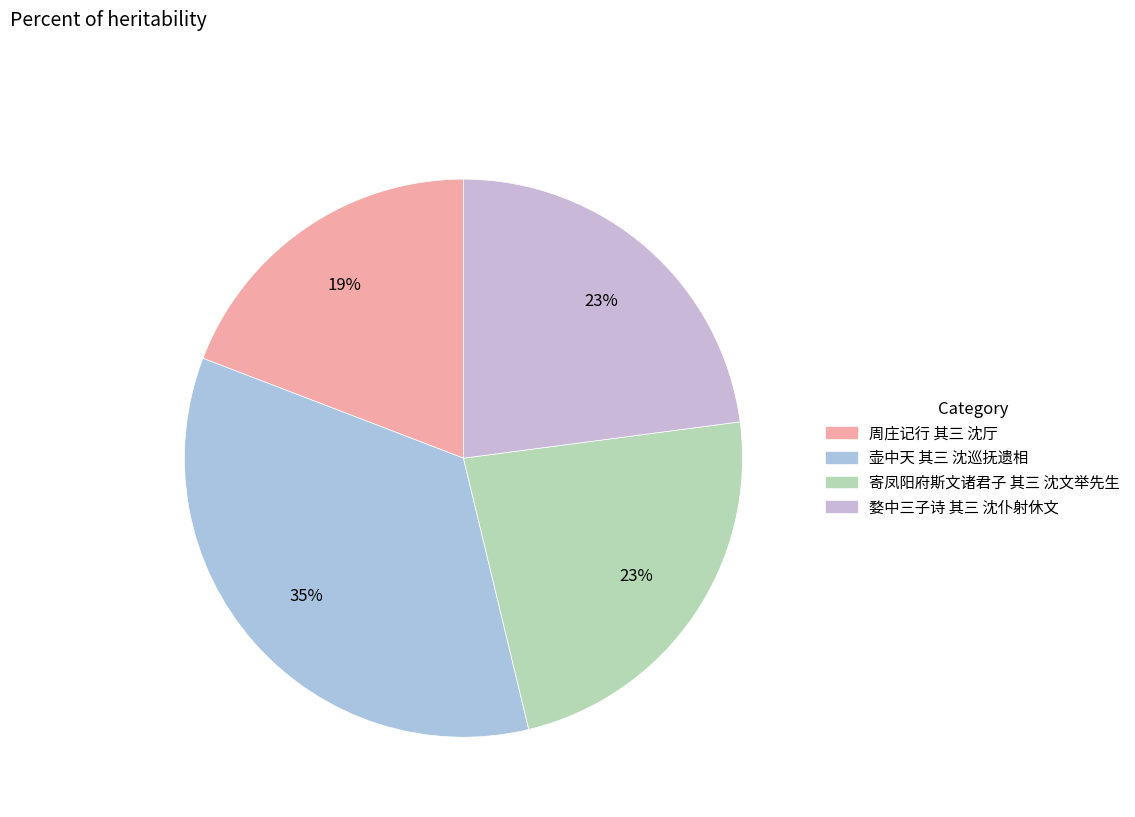

Which category has the smallest portion of the pie?

周庄记行 其三 沈厅